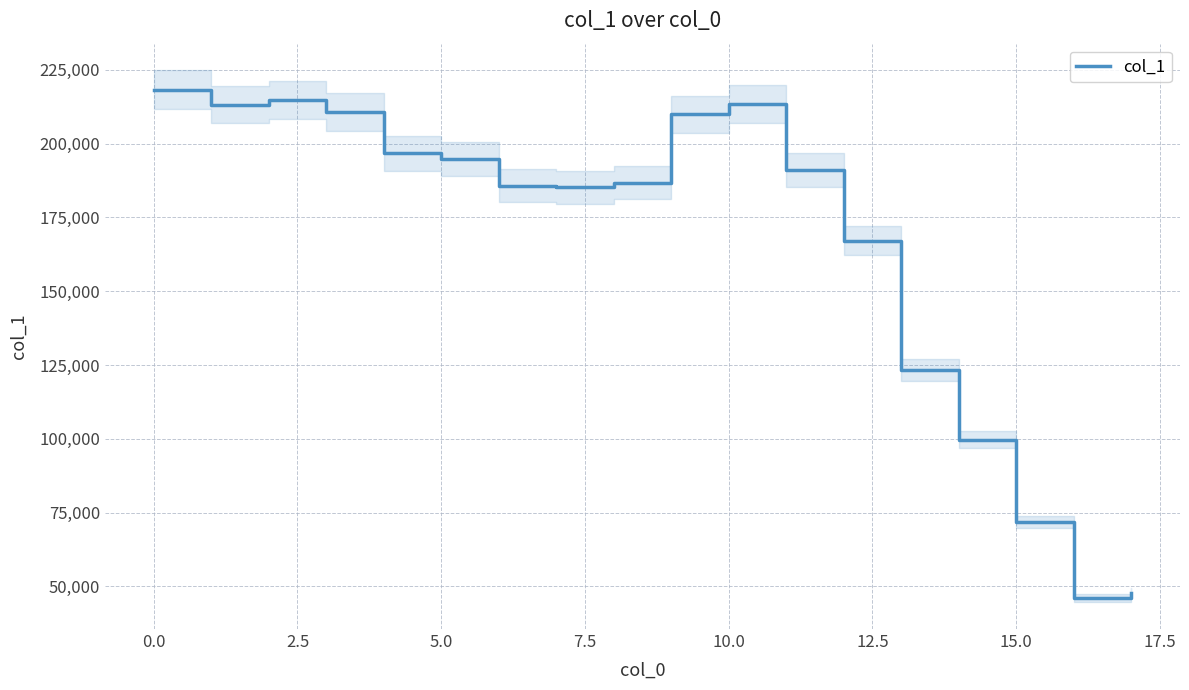

The value of col_1 at 0.0 is 218271. True or false?

True